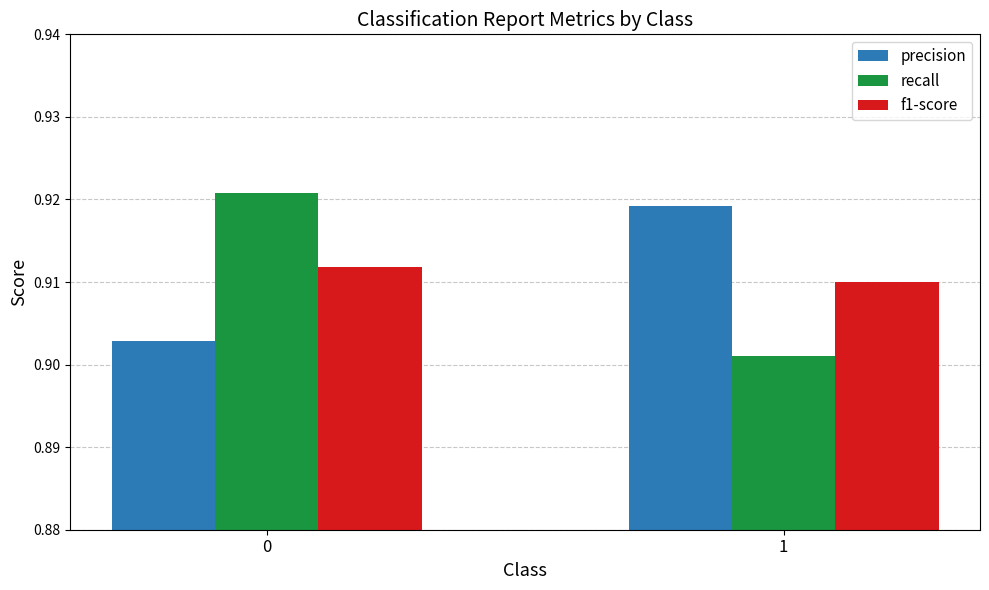

How many categories are shown in the chart?

2